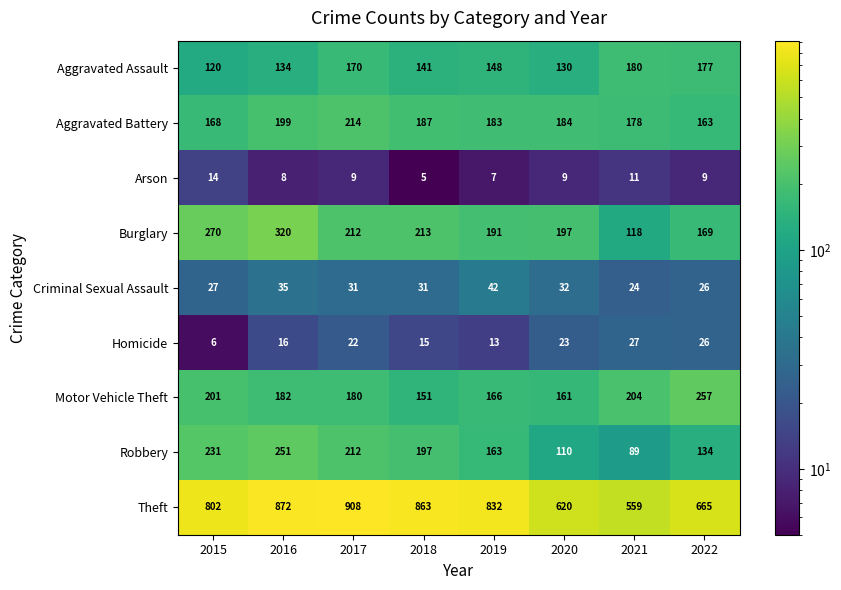

Count the Arson values in the range 8 to 11.

5